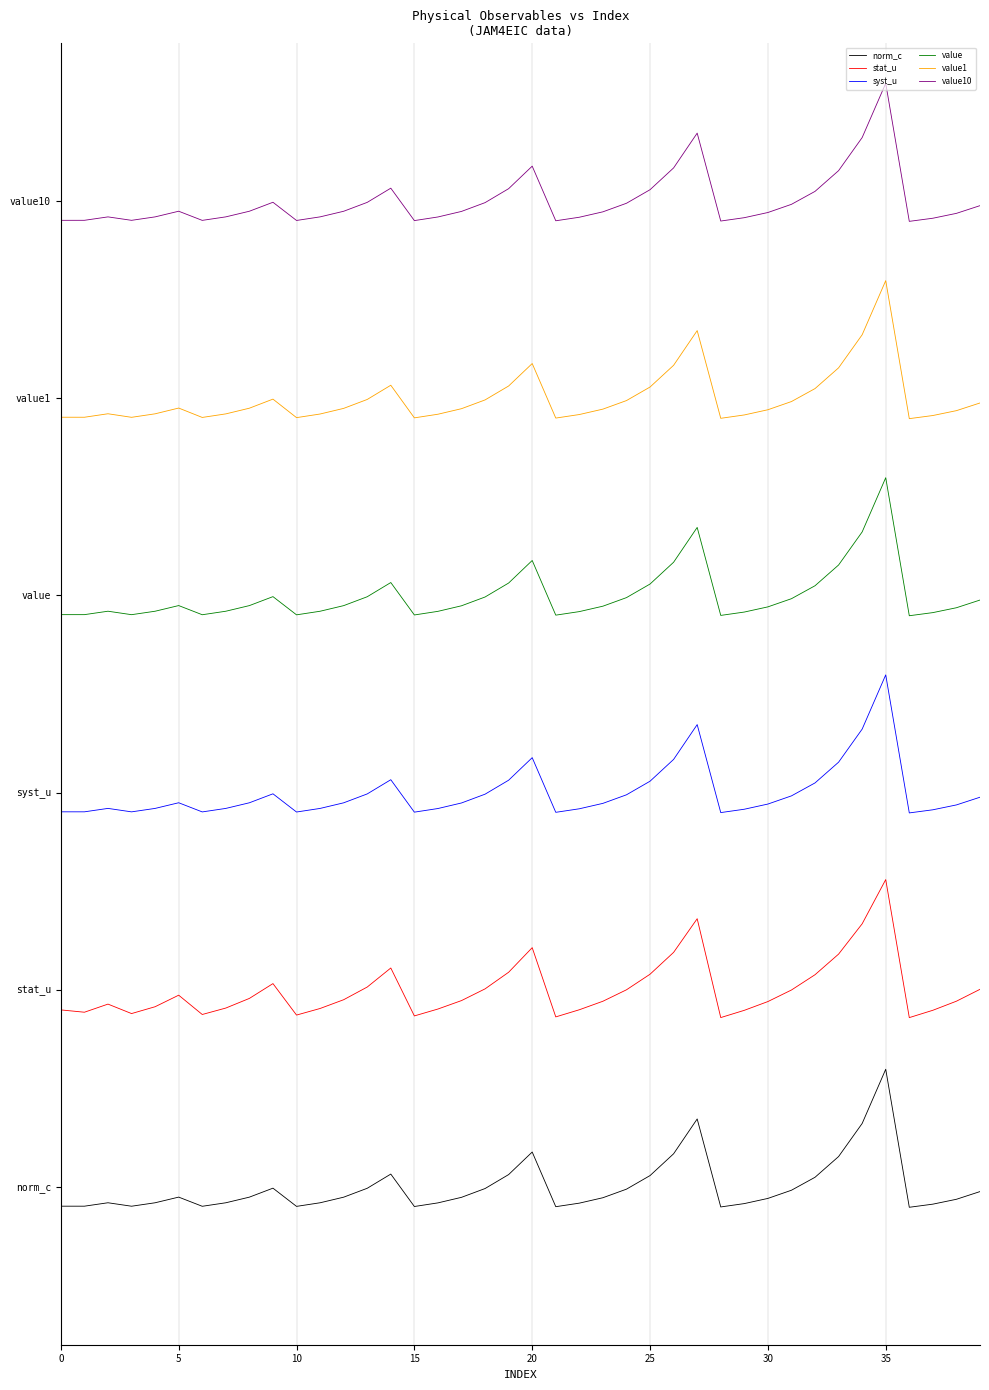

Is this an area chart (filled region under the line)?

No